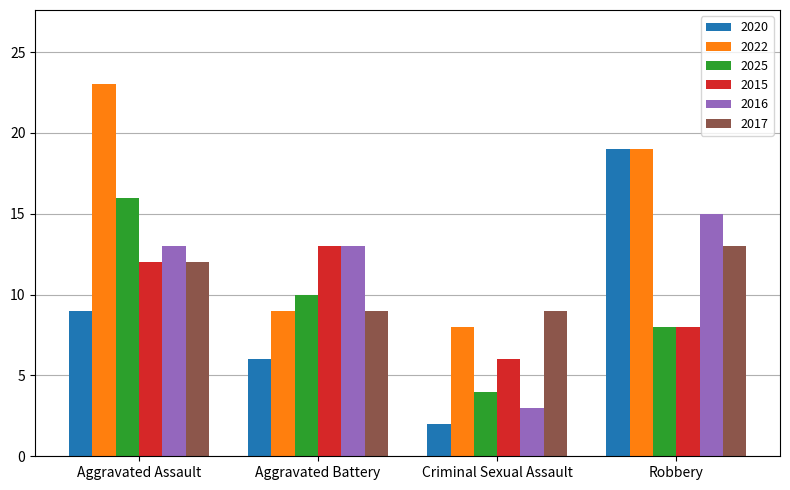

What is the average value of the 2016 series?

11